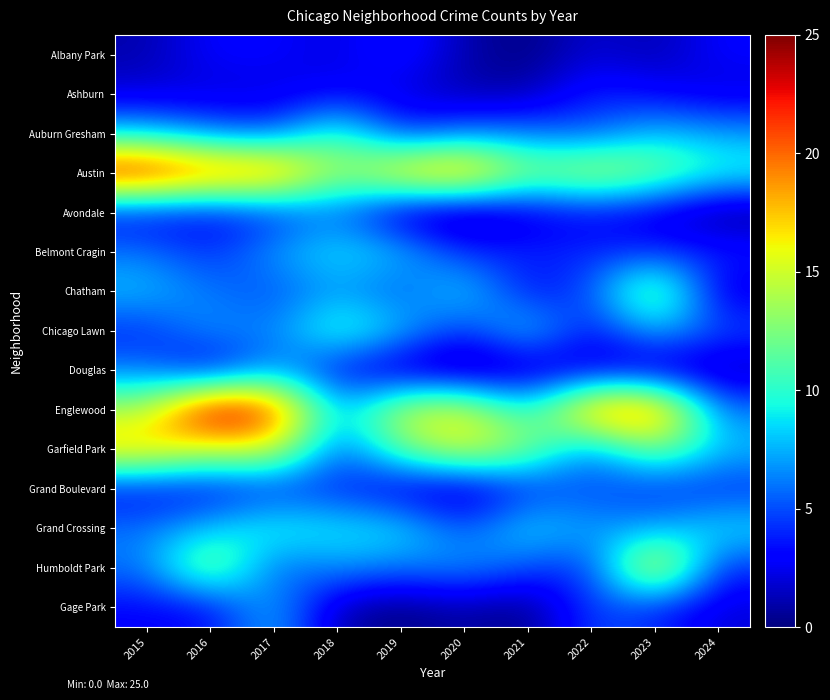

What is the difference between the highest and lowest values at 2020?

20